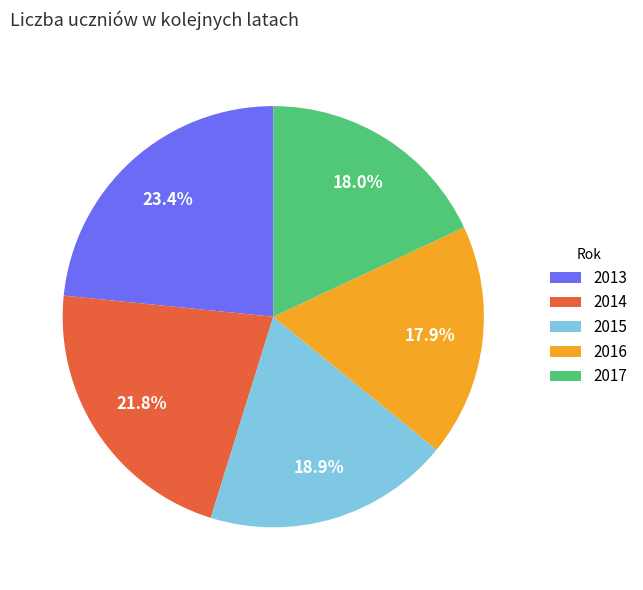

To the nearest percent, what is the difference between the 2017 and 2014 slice percentages?

4%